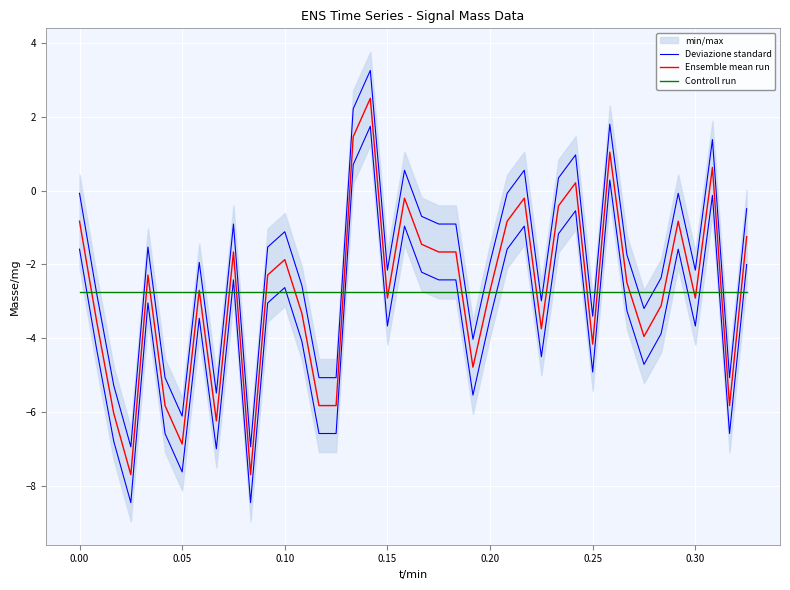

How many data points does each series have?

40